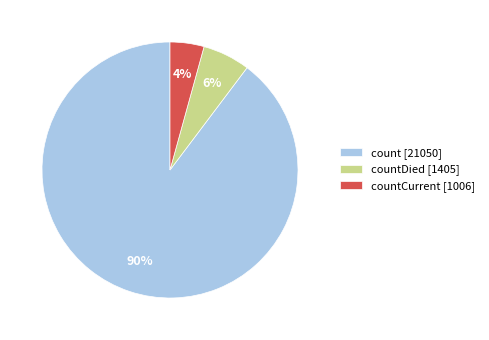

To the nearest percent, what is the average slice percentage?

33%